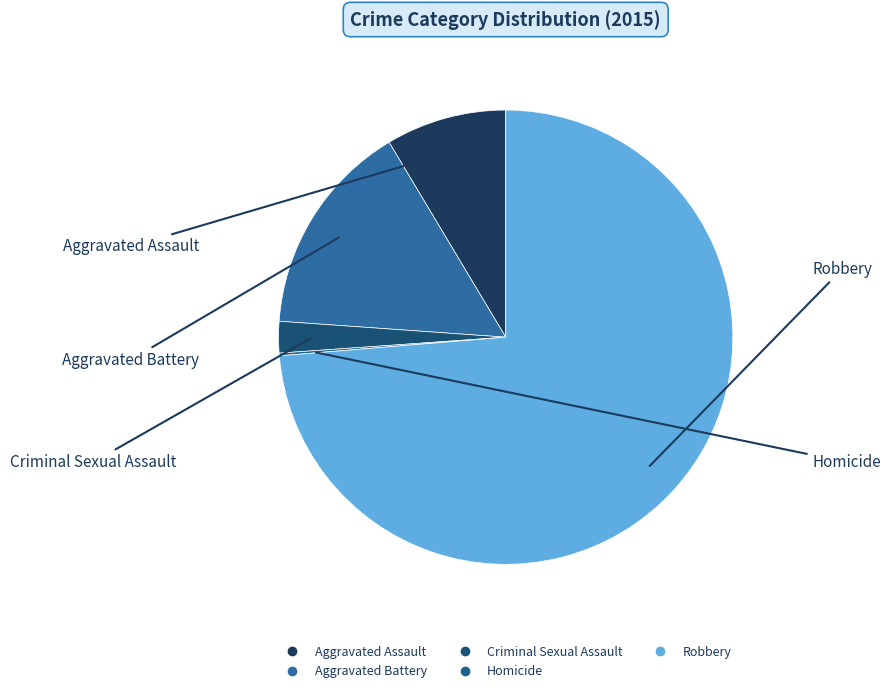

Approximately how many times larger is the value at Aggravated Assault compared to Criminal Sexual Assault?

3.8